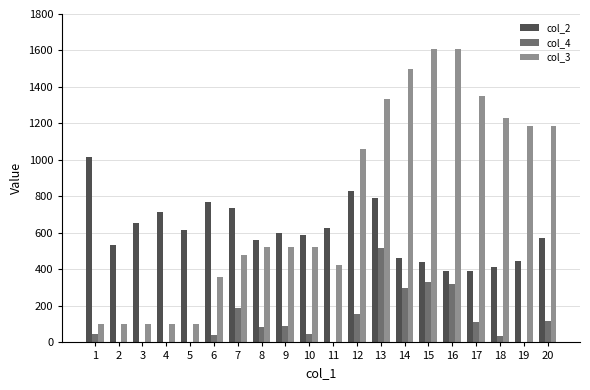

At which category is the sum across all series the highest?

13